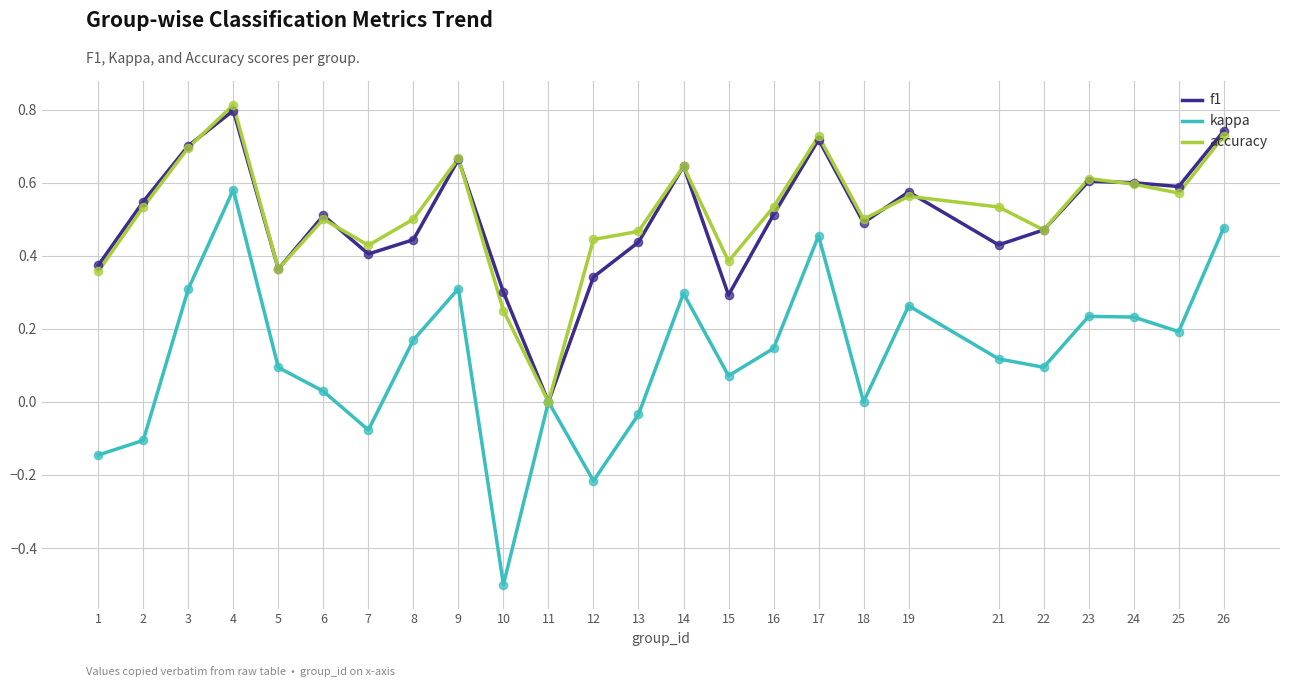

At which category is the sum across all series the highest?

4